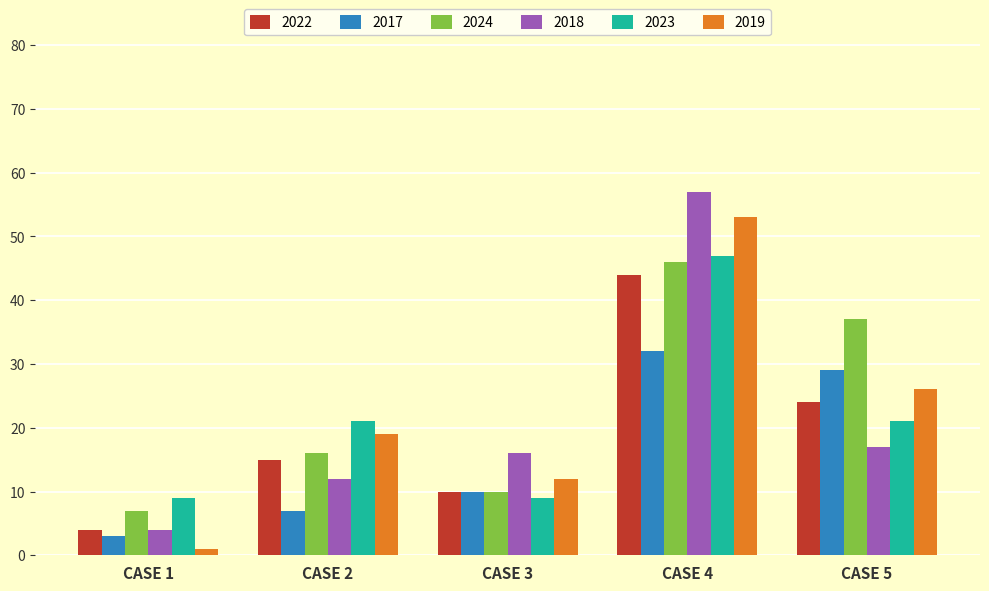

Is the value of 2017 at CASE 3 greater than the value of 2022 at CASE 4?

No